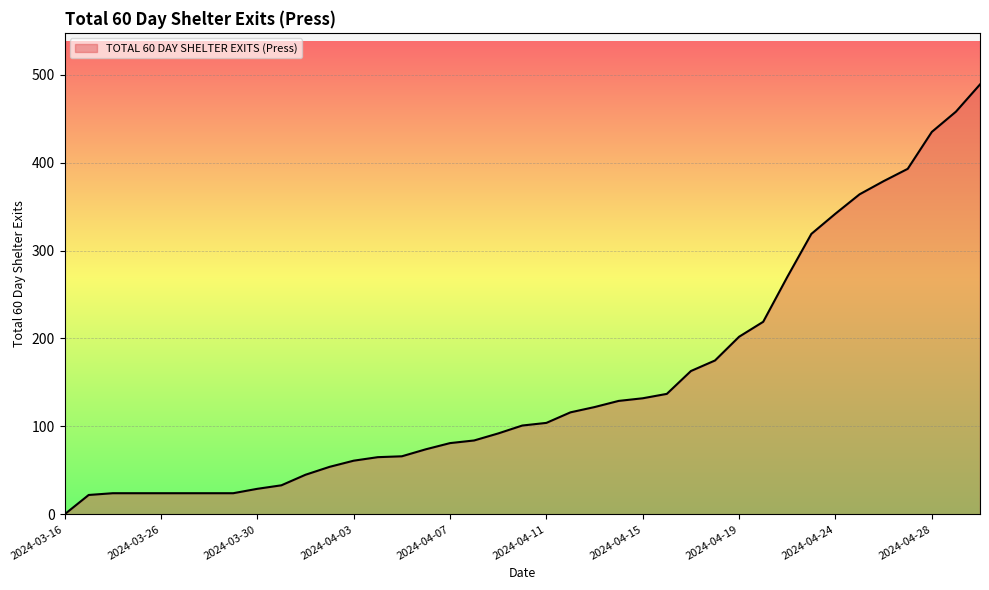

What is the difference between the maximum and minimum values?

489